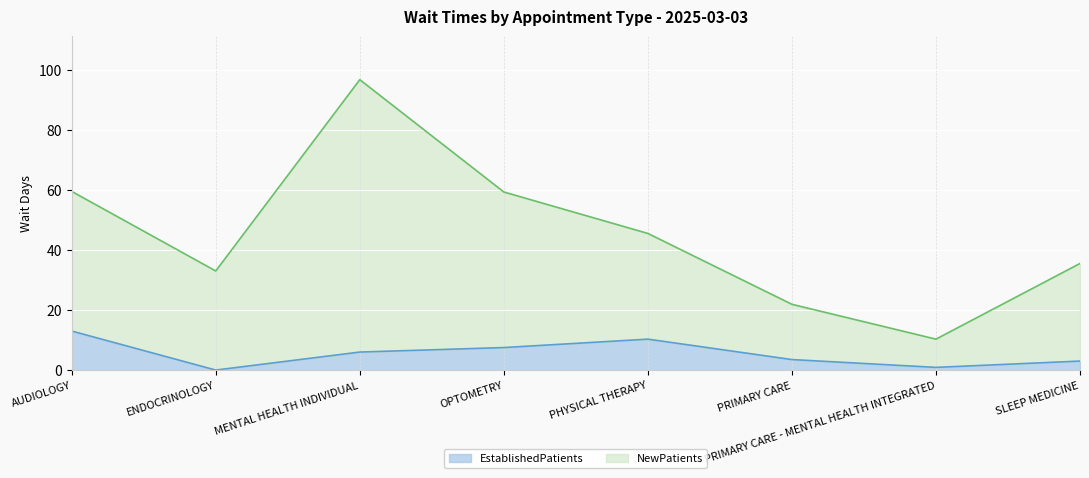

What is the average value of the EstablishedPatients series?

5.5